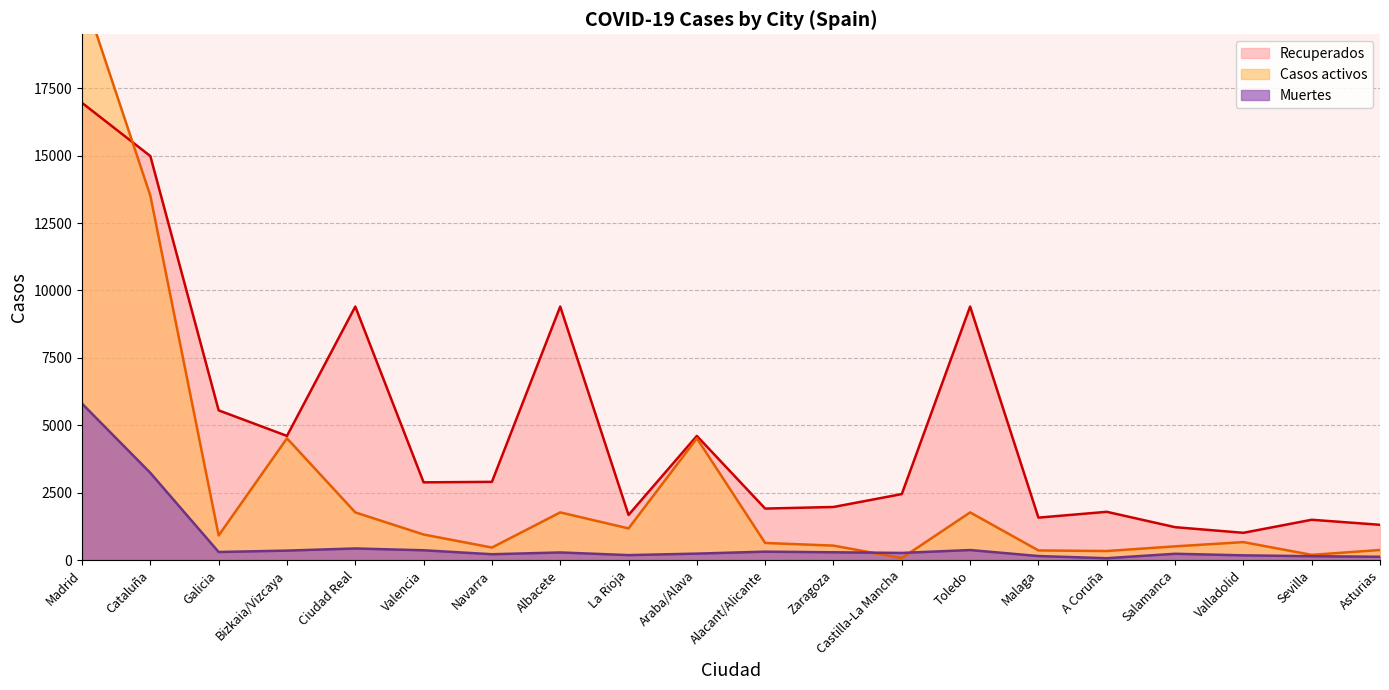

What is the difference between the maximum and minimum values in the Recuperados series?

15947